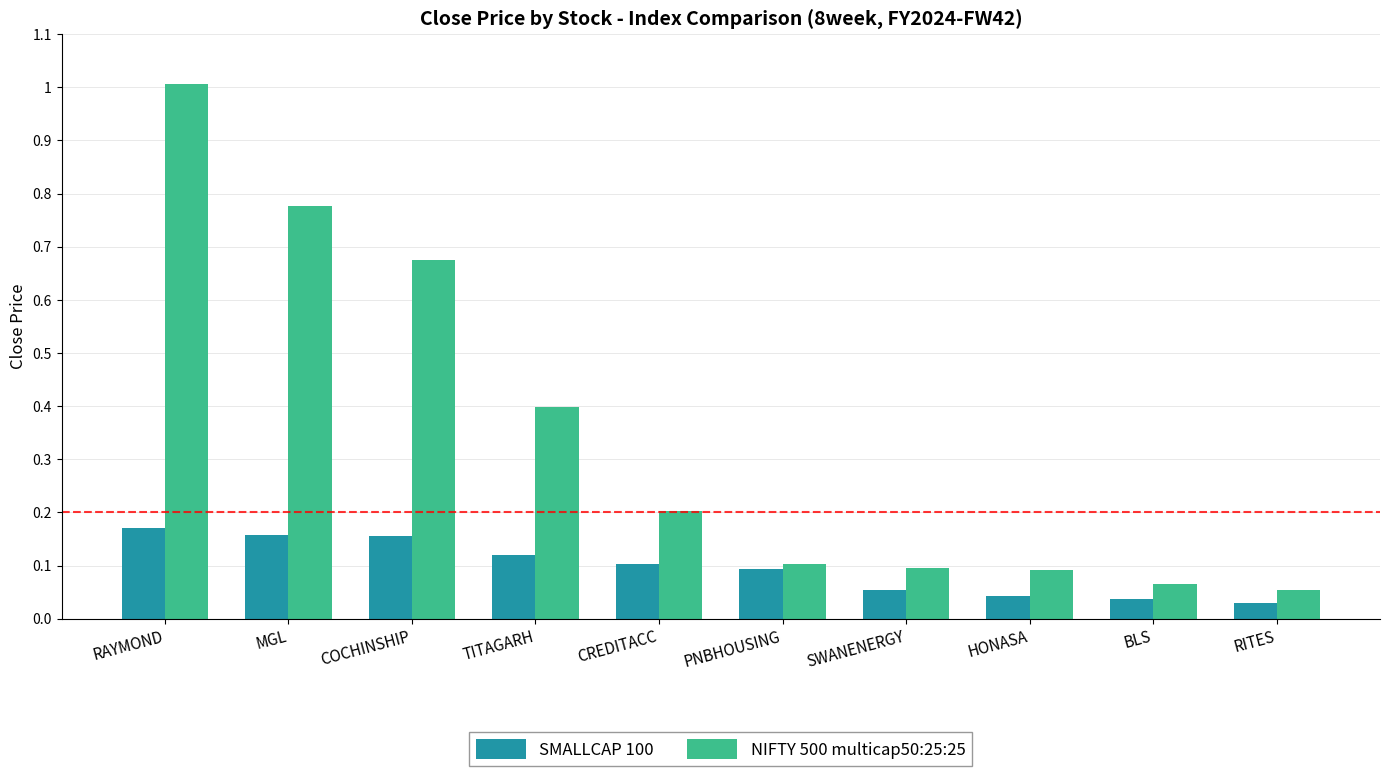

What is the value of the NIFTY 500 multicap50:25:25 bar at the 6th from the left?

1035.7